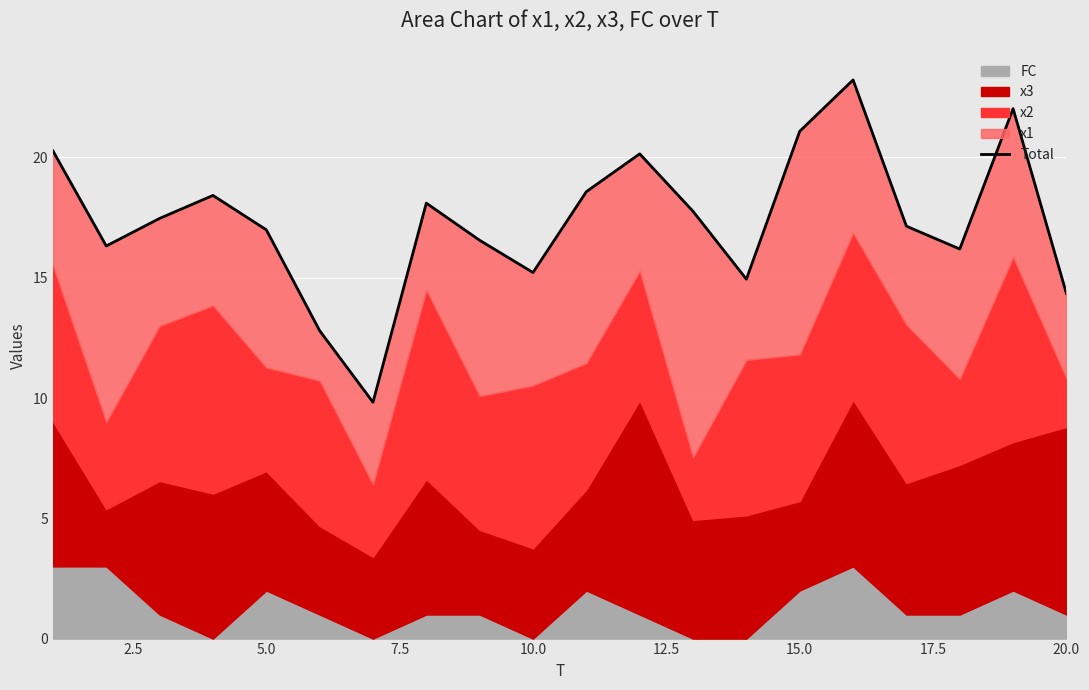

Between 7.5 and 12.5, which is larger?

7.5